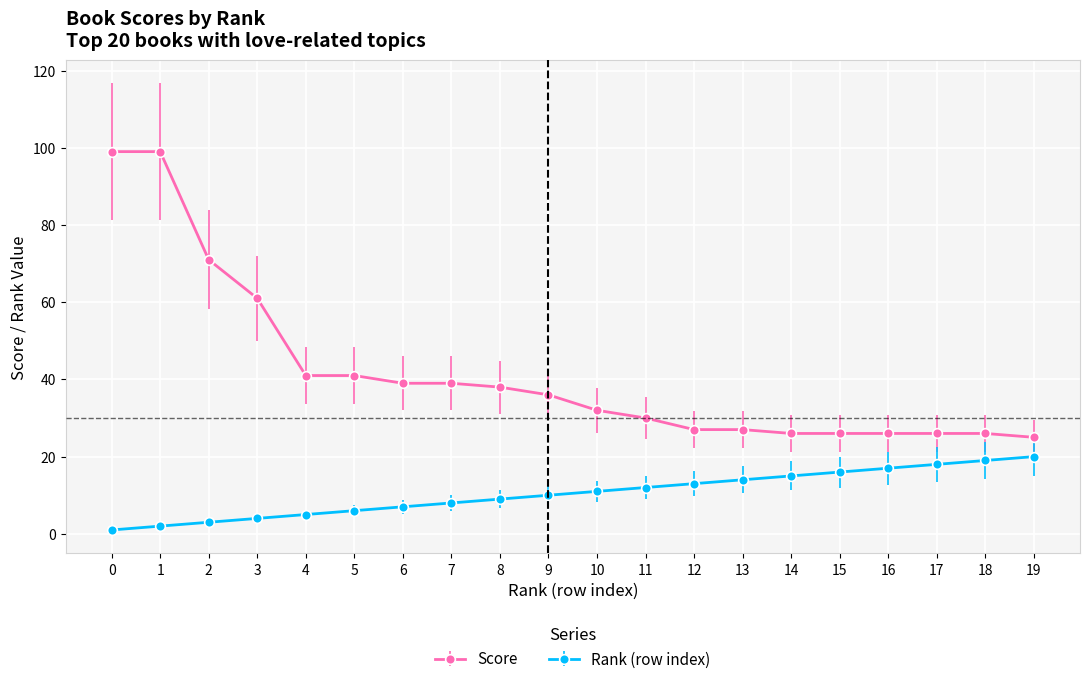

What is the total value across all series at 9?

46